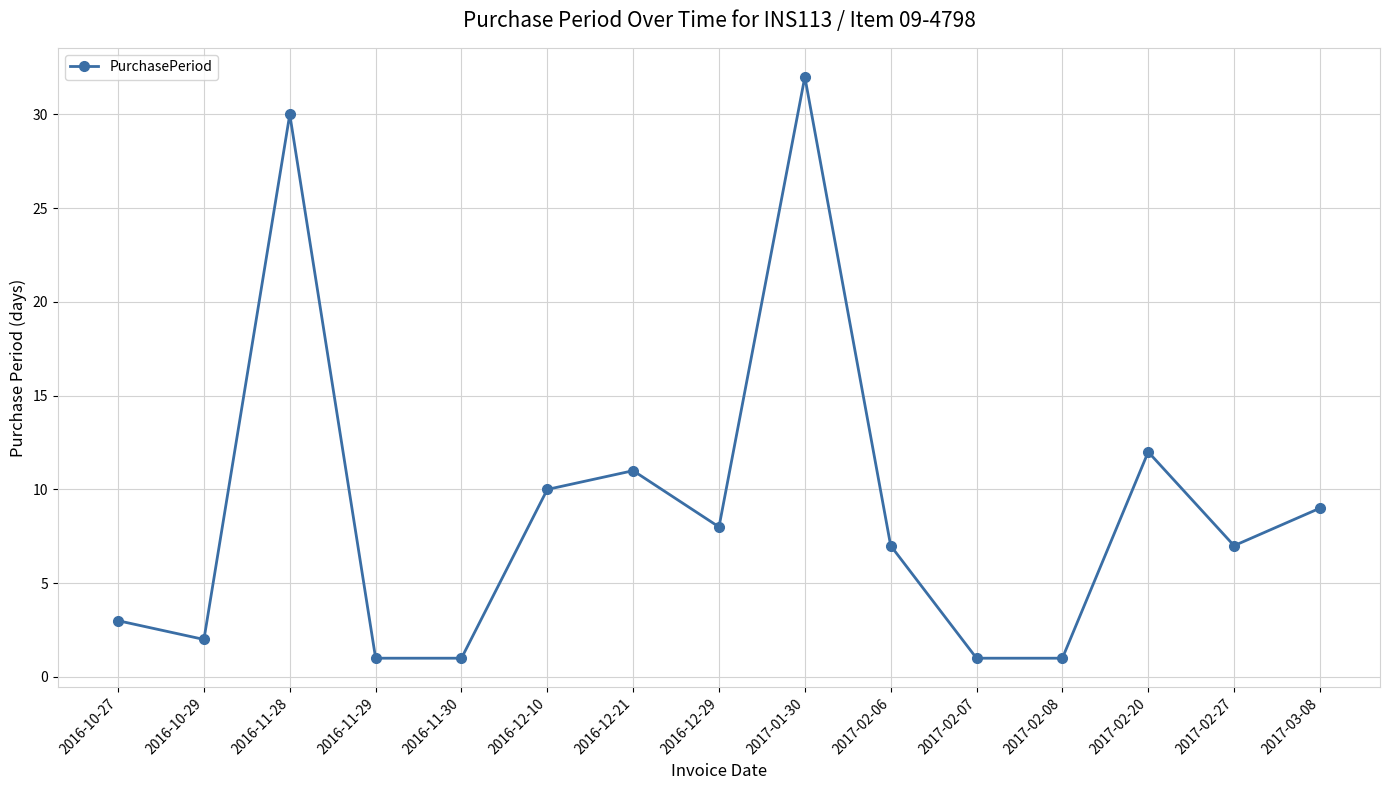

What is the label of the 2nd point from the left?

2016-10-29